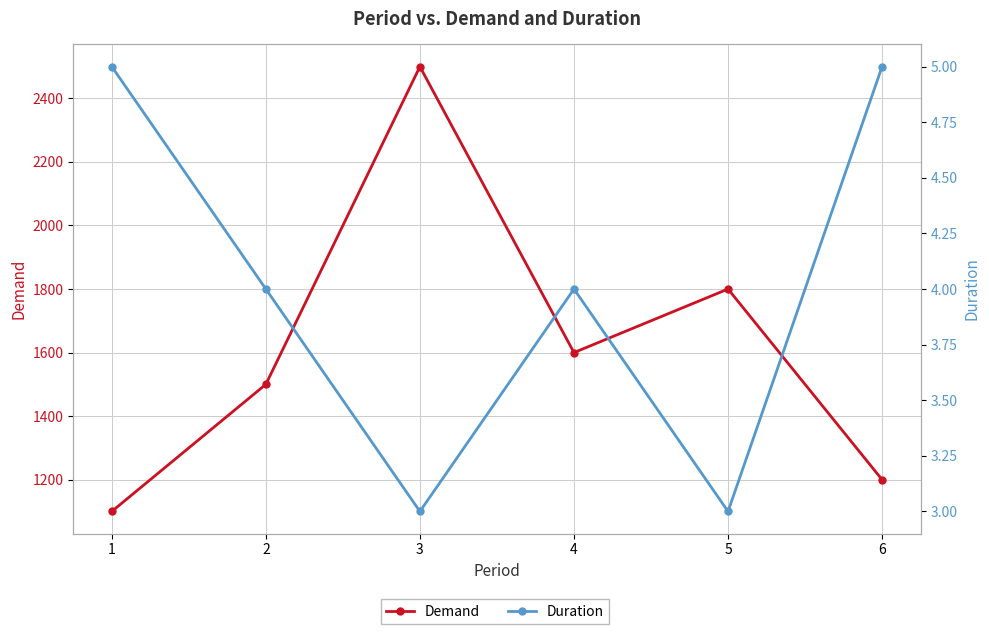

At how many categories does at least one series exceed 855?

6